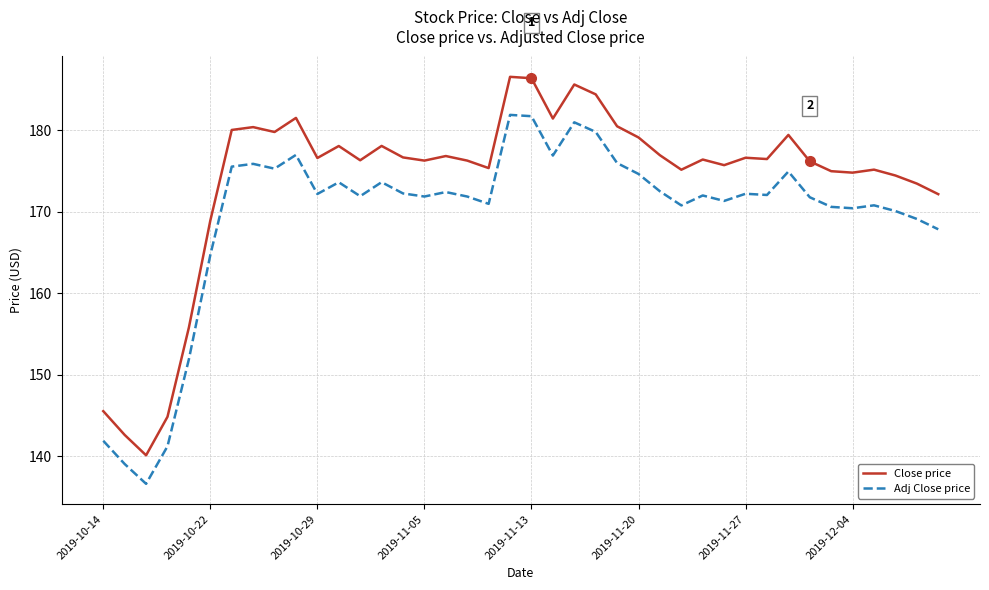

What are all the series names shown in the legend?

Close price, Adj Close price